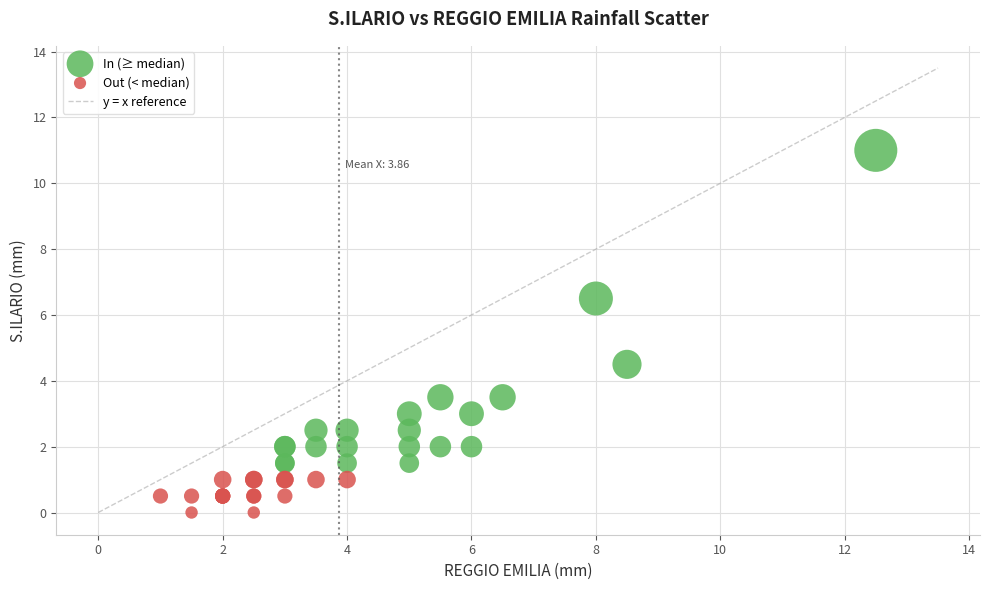

Which series reaches the maximum Y coordinate?

In (≥ median)